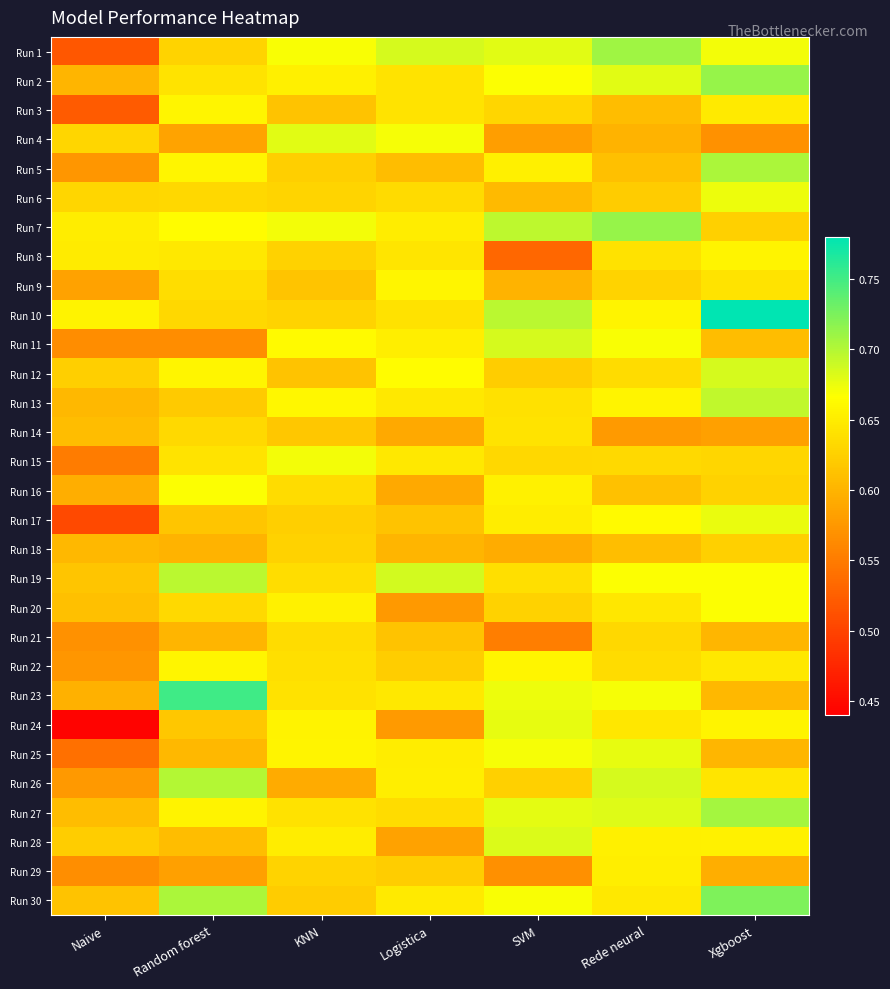

Between Xgboost and Random forest, which is larger?

Xgboost